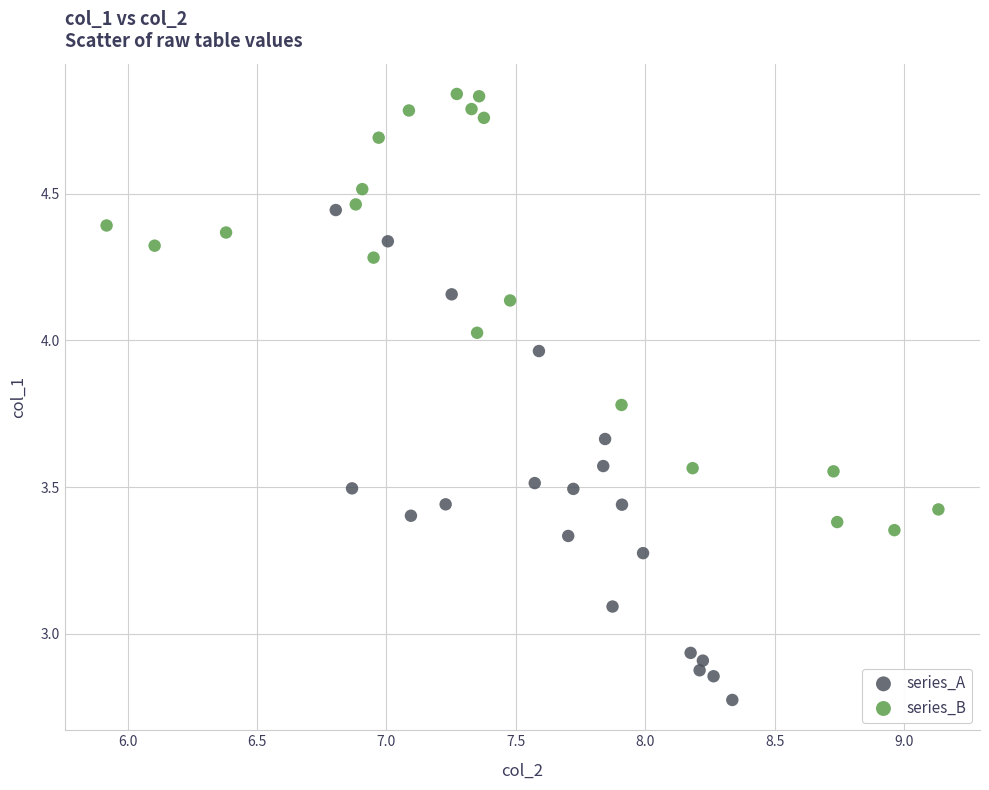

Which series has the largest Y range (max minus min)?

series_A